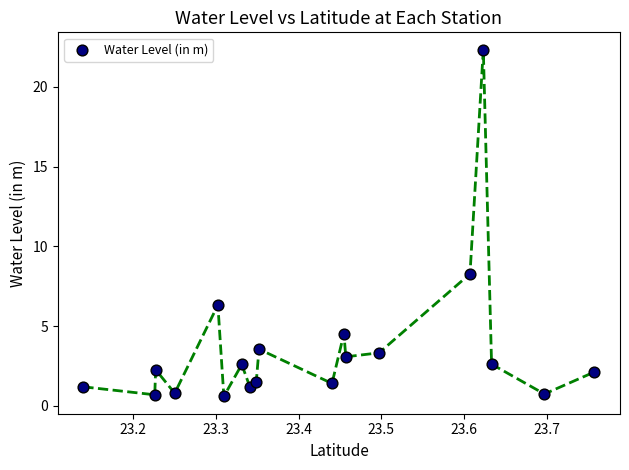

What Y value in the scatter plot is closest to 11?

8.3